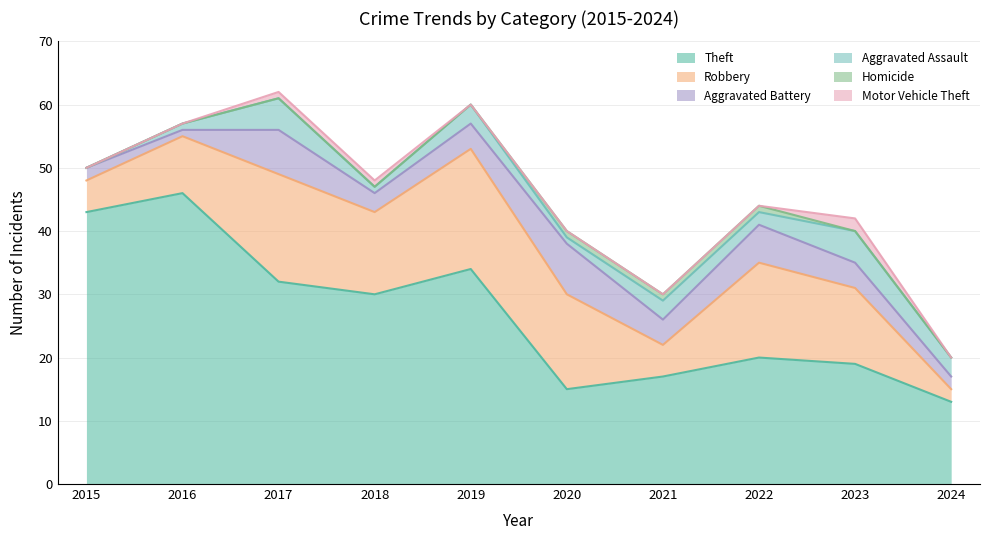

Is it true that Robbery equals 12 at 2023?

True